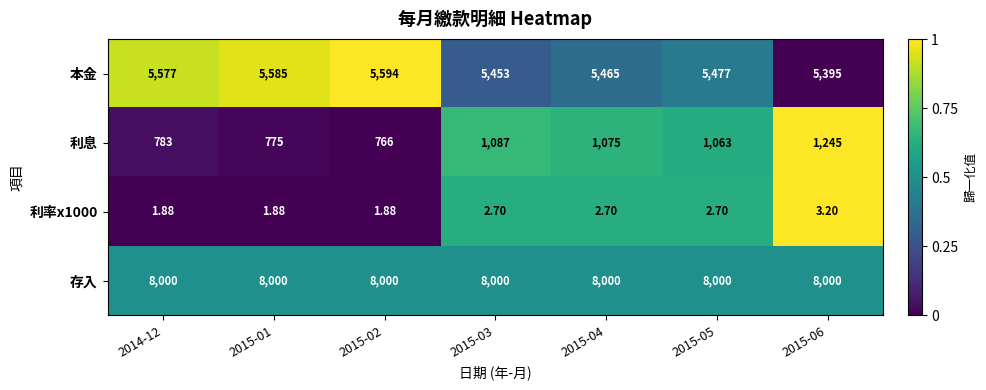

Is the value of 利率x1000 at 2015-03 greater than the value of 利息 at 2015-01?

No